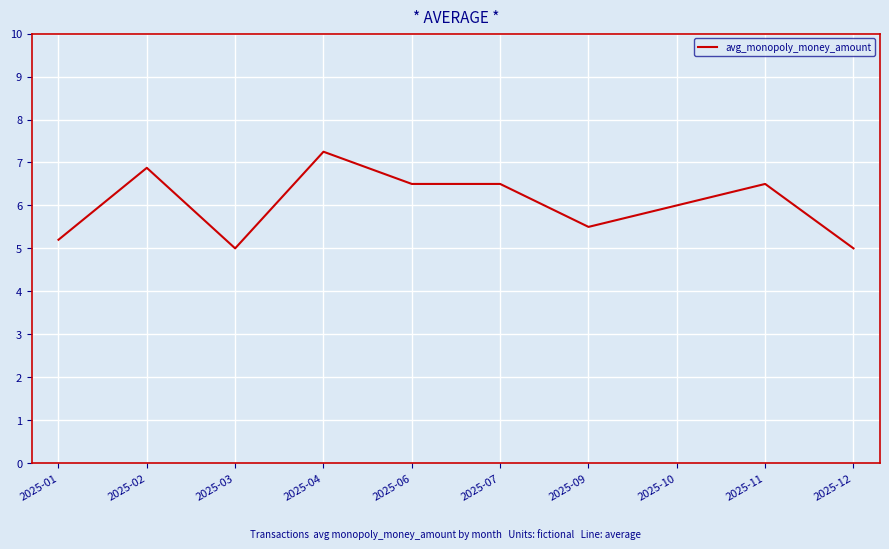

The chart shows a value of 3.9 at 2025-02. True or false?

False